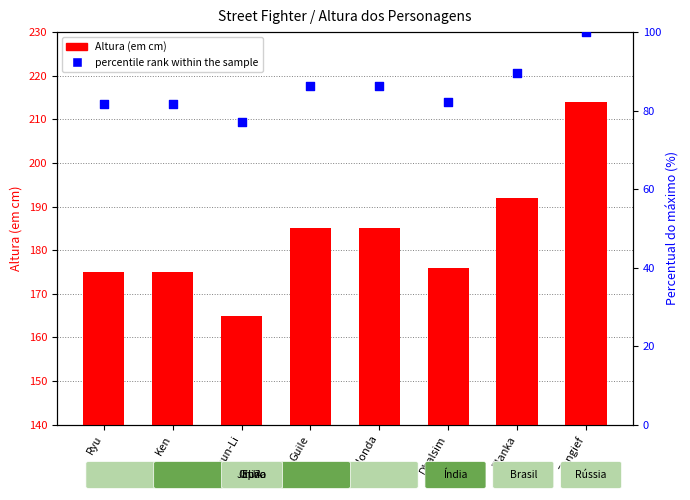

Which series contains the lowest Y value?

percentile rank within the sample